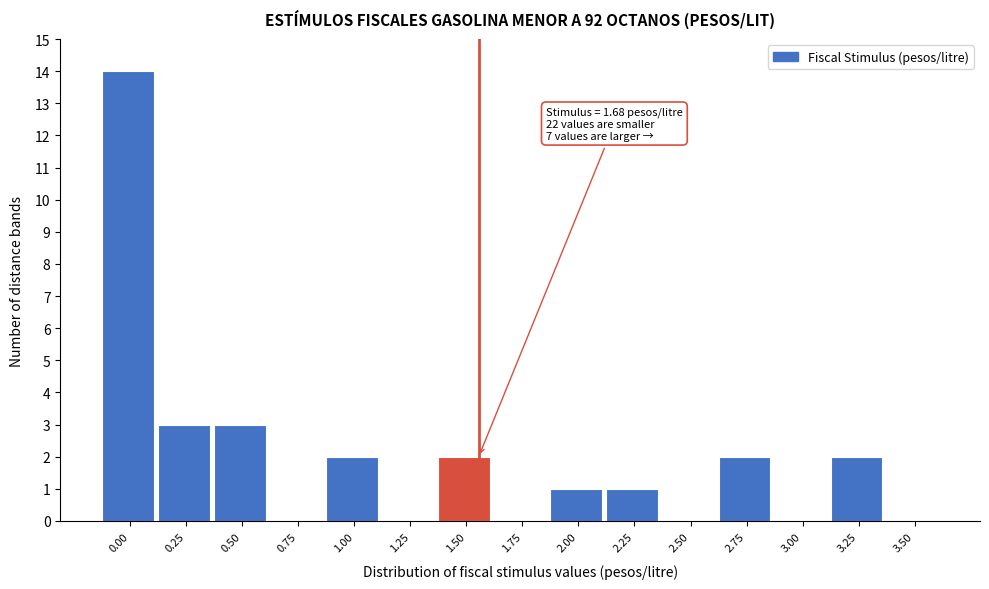

Reading left to right, what are all the values shown in this chart?

0.00=14	0.25=3	0.50=3	0.75=0	1.00=2	1.25=0	1.50=2	1.75=0	2.00=1	2.25=1	2.50=0	2.75=2	3.00=0	3.25=2	3.50=0